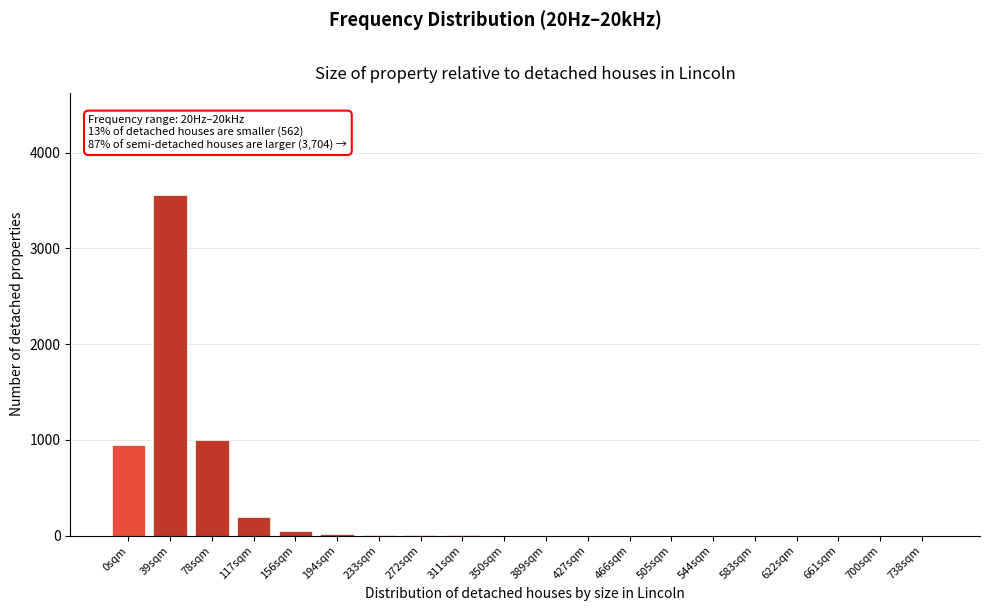

What is the sum of all values?

5783